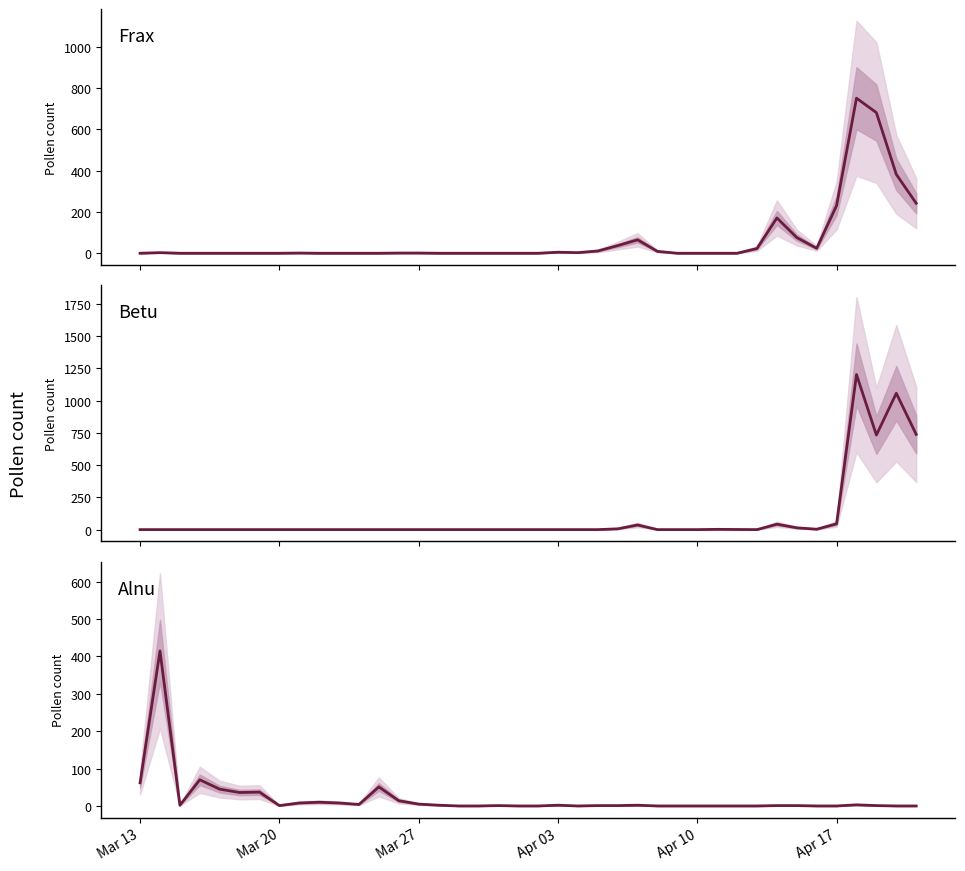

The Betu series shows 1 at 29. True or false?

False